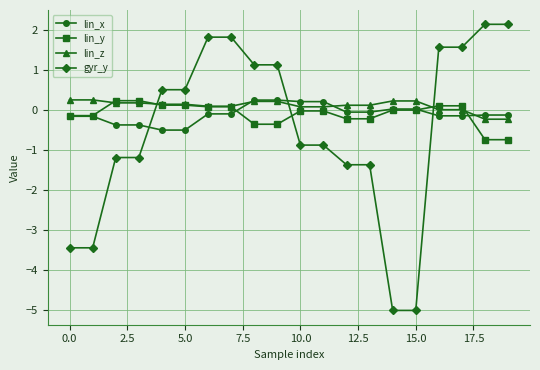

Which series ends up on top after the final intersection of gyr_y and lin_x?

gyr_y